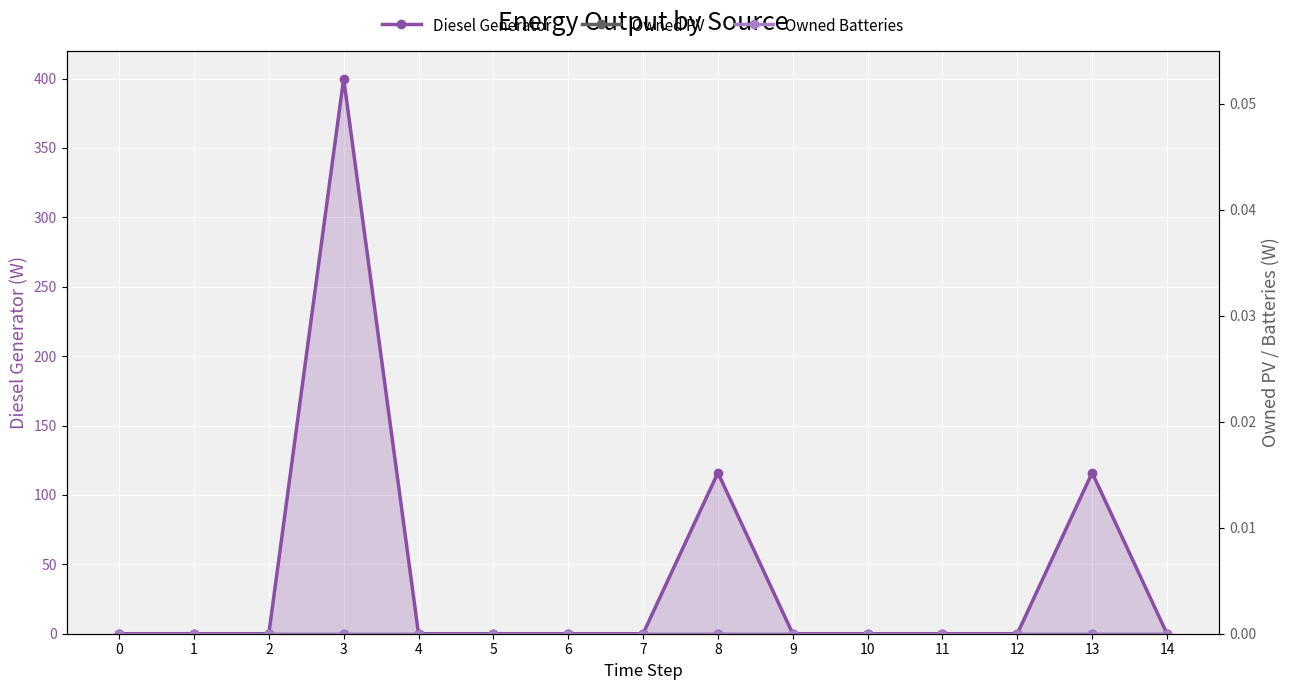

Reading left to right, list all the values displayed in this chart.

Diesel Generator: 0=0	1=0	2=0	3=400	4=0	5=0	6=0	7=0	8=116	9=0	10=0	11=0	12=0	13=116	14=0
Owned PV: 0=0	1=0	2=0	3=0	4=0	5=0	6=0	7=0	8=0	9=0	10=0	11=0	12=0	13=0	14=0
Owned Batteries: 0=0	1=0	2=0	3=0	4=0	5=0	6=0	7=0	8=0	9=0	10=0	11=0	12=0	13=0	14=0